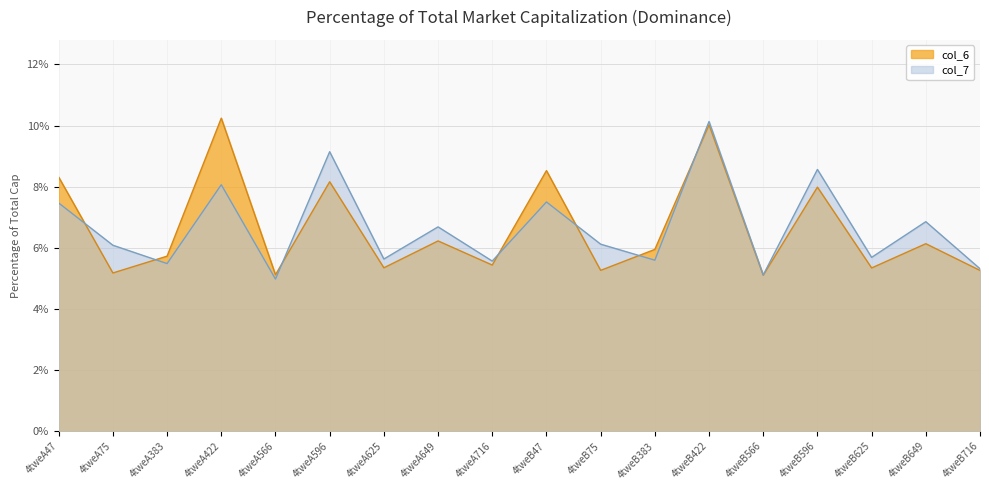

Which has a higher value, 4tweA596 or 4tweB716?

4tweA596